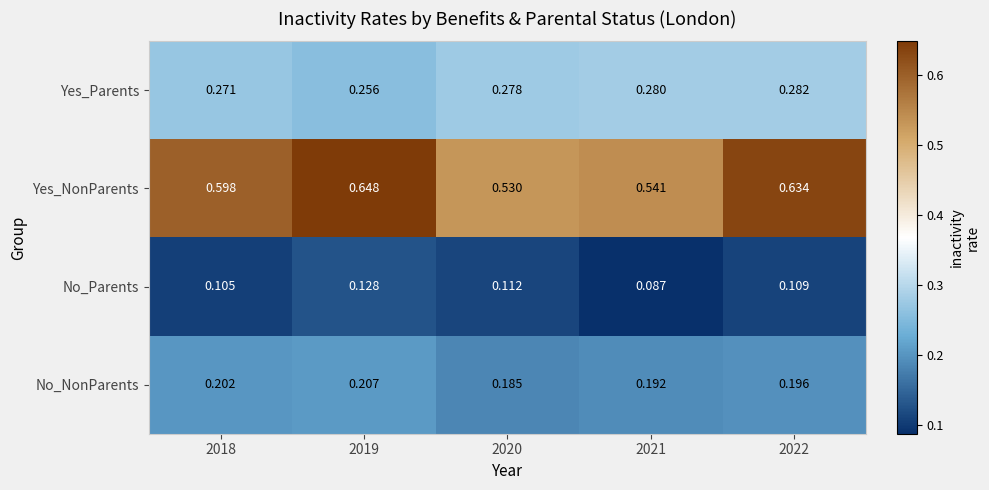

List the series in order of their peak value, lowest first.

No_Parents, No_NonParents, Yes_Parents, Yes_NonParents